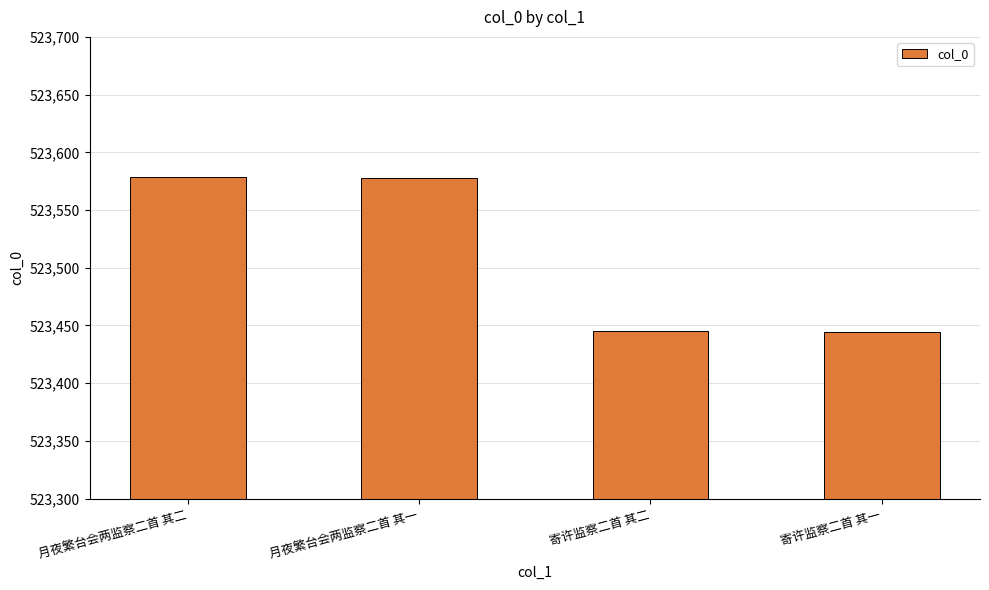

What is the minimum value shown in the chart?

523444